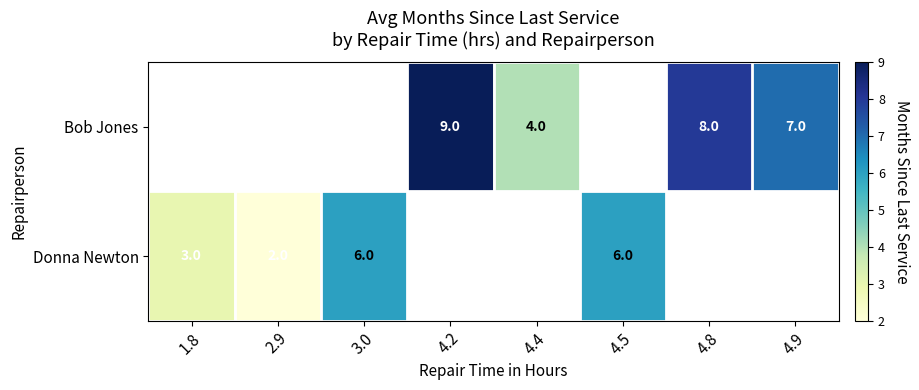

True or false: Bob Jones has a value of 4 at 4.4.

True